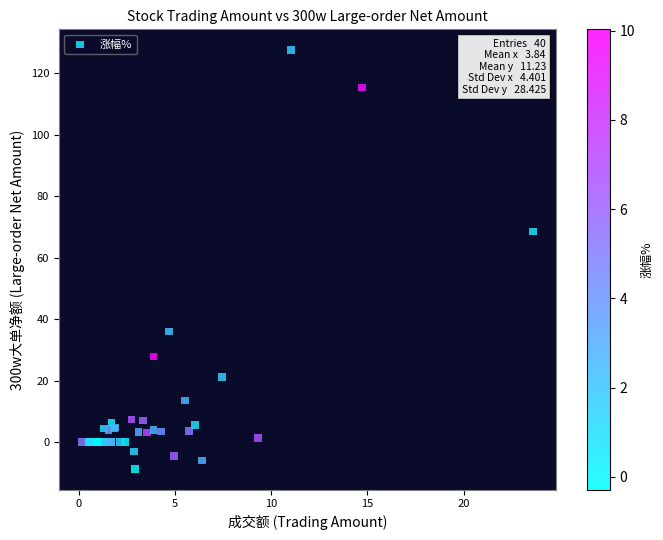

What Y value in the scatter plot is closest to 59?

68.4